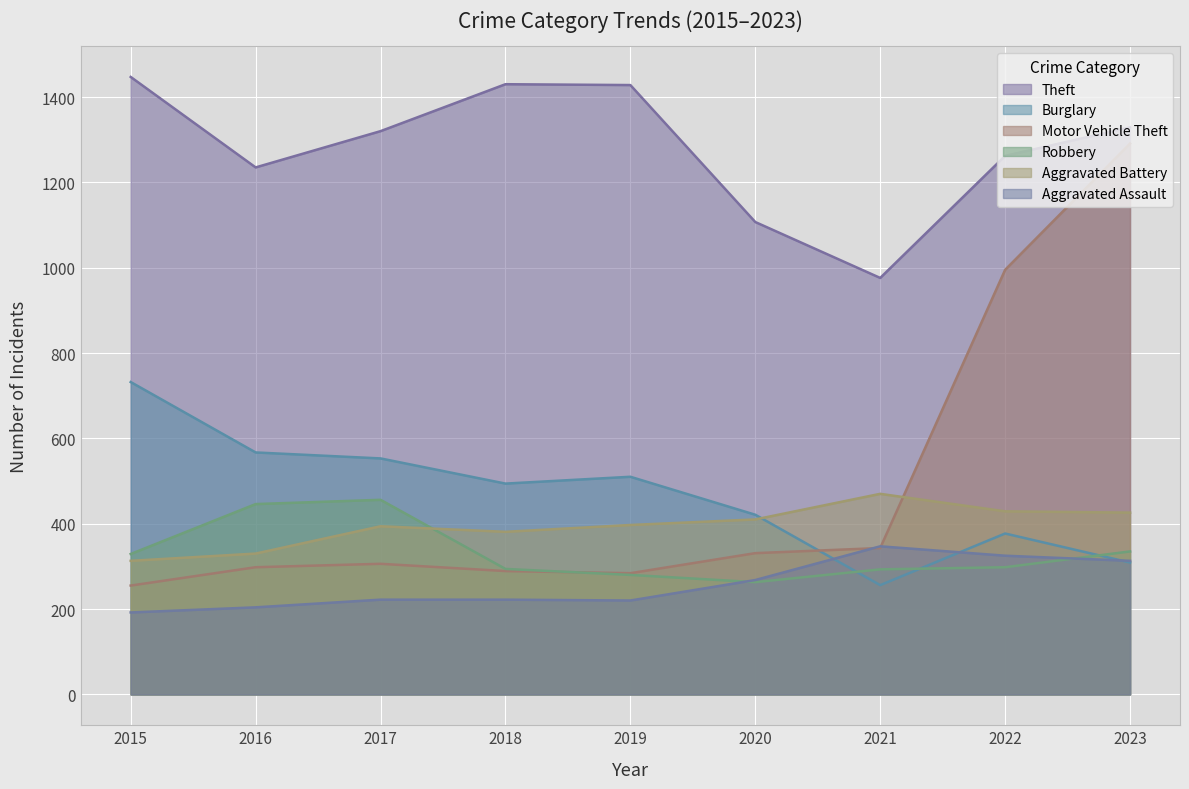

True or false: Theft and Motor Vehicle Theft intersect in this chart.

False